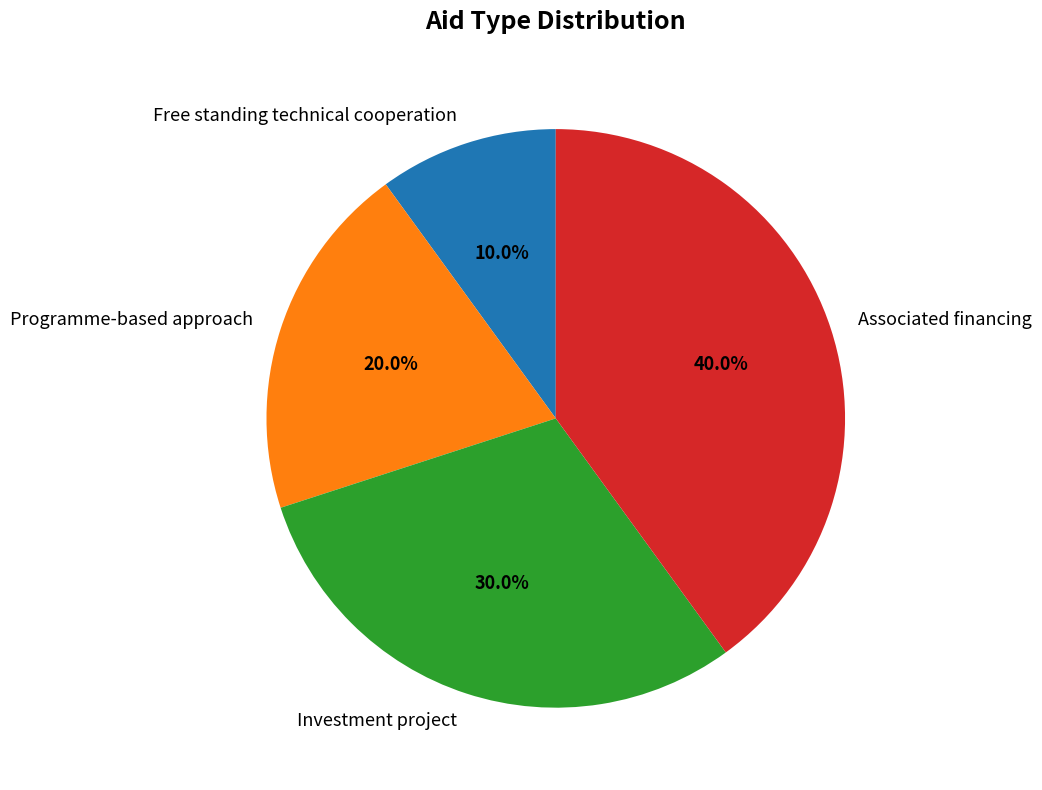

To the nearest percent, what is the difference between the largest and smallest slice percentages?

30%